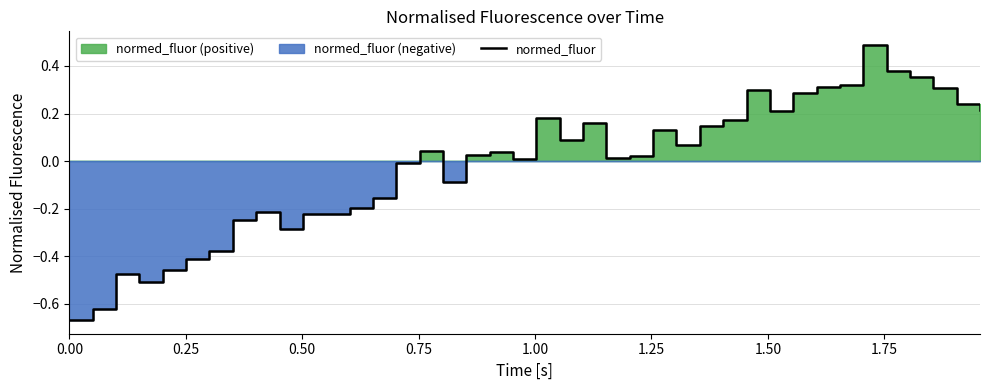

What is the highest value of the normed_fluor series?

0.5